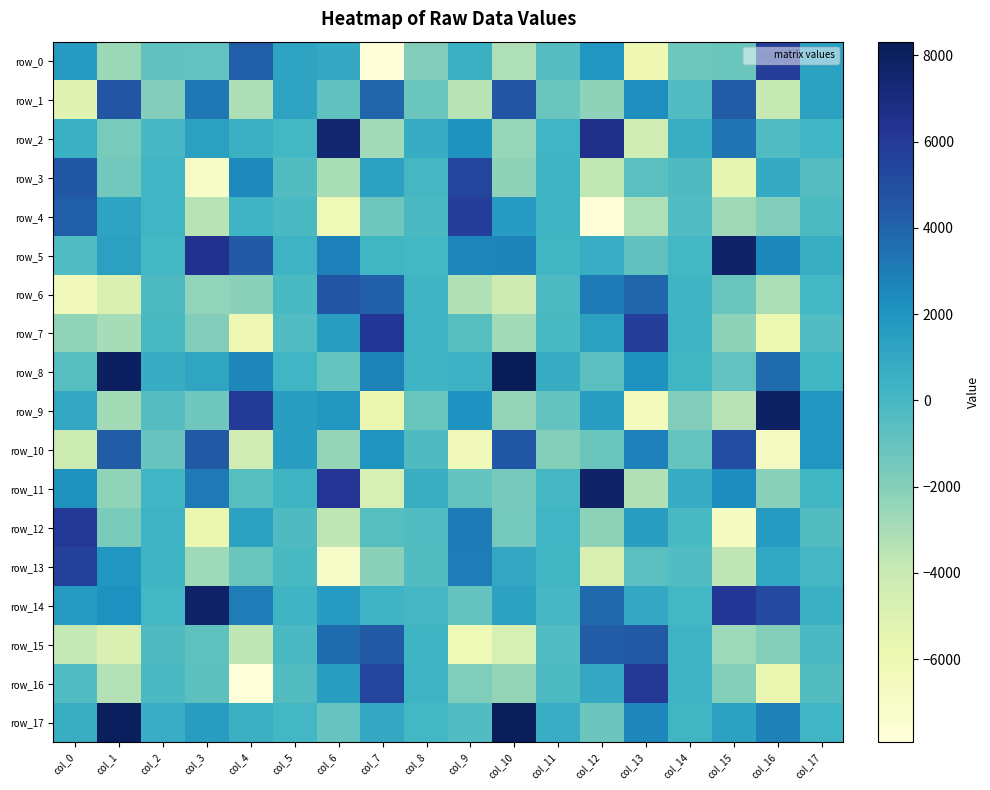

At which label is row_16 closest to -935?

col_3